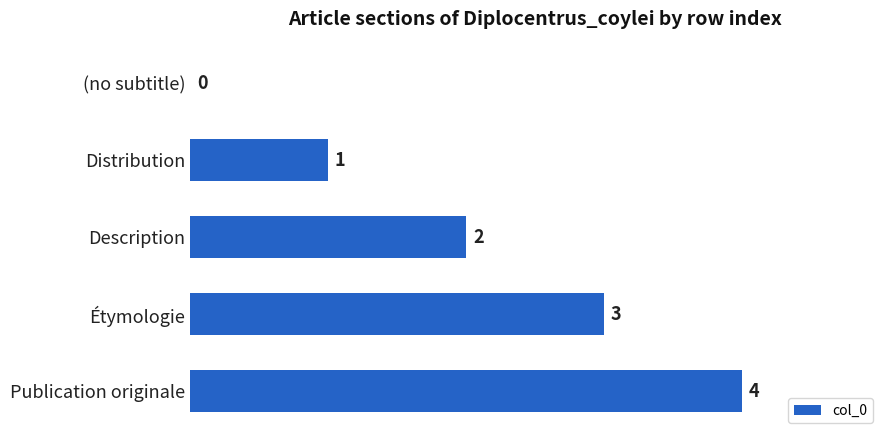

What is the change in value from (no subtitle) to Distribution?

+1